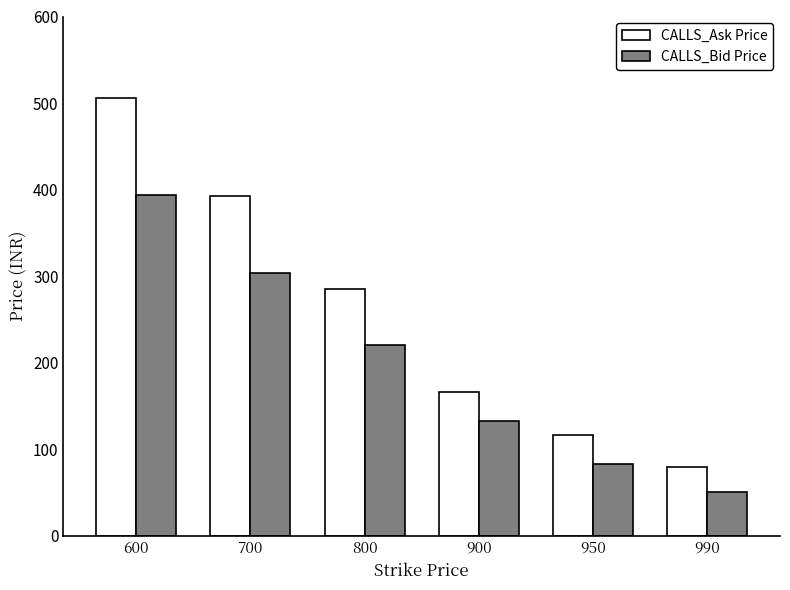

List the series in order of their overall mean, lowest first.

CALLS_Bid Price, CALLS_Ask Price